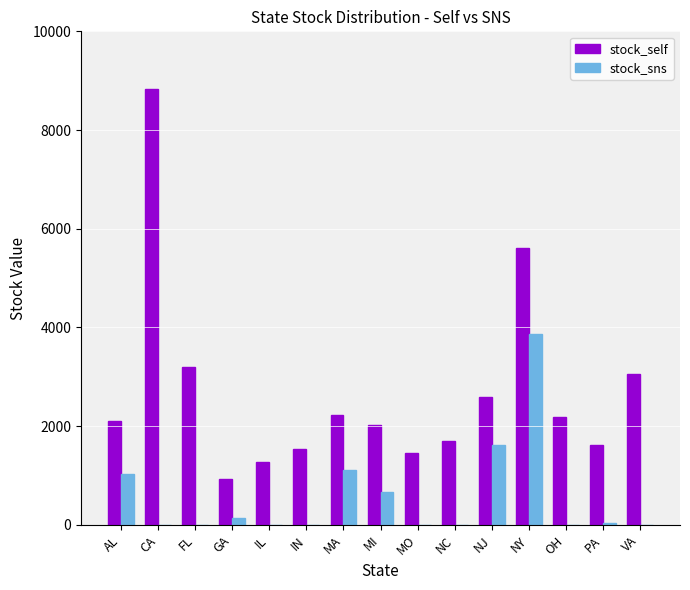

Which series changed the most between MI and OH?

stock_sns